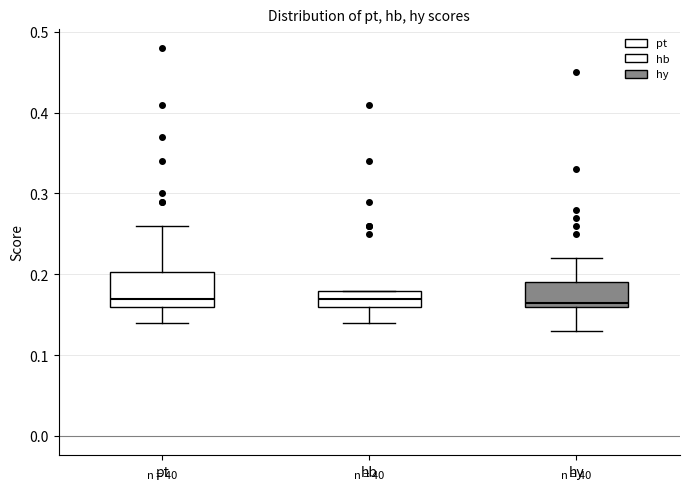

Which box is the tallest, from its lower edge to its upper edge?

pt